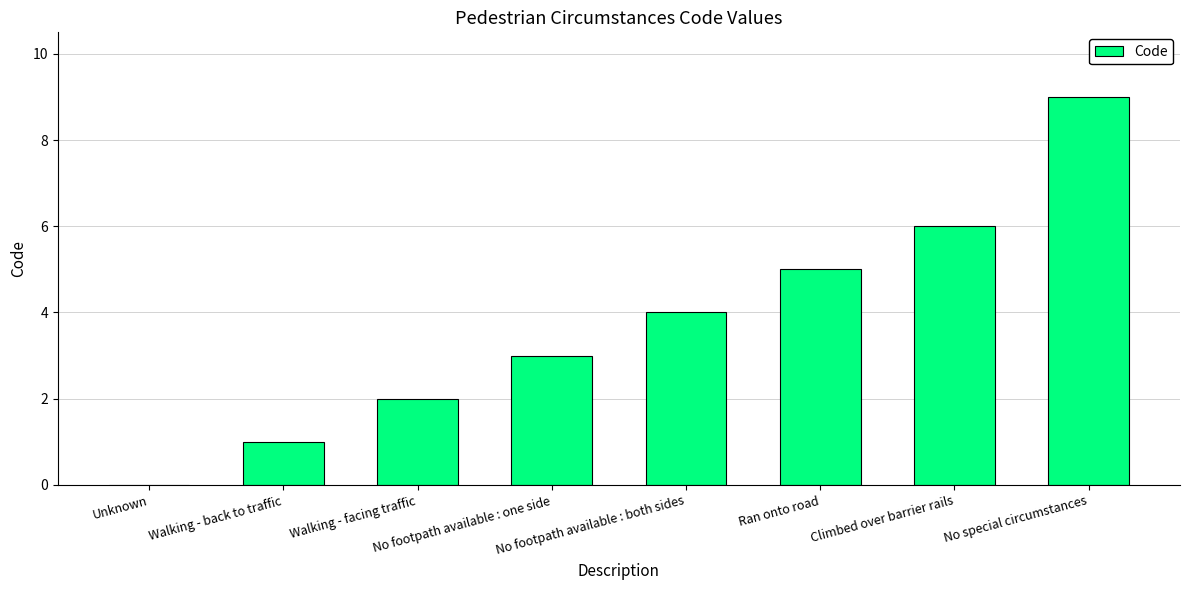

What is the greatest value displayed?

9